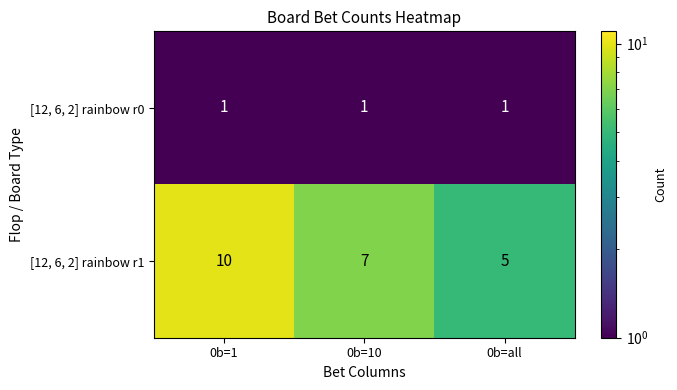

Reading left to right, list all the values displayed in this chart.

[12, 6, 2] rainbow r0: 1	1	1
[12, 6, 2] rainbow r1: 10	7	5